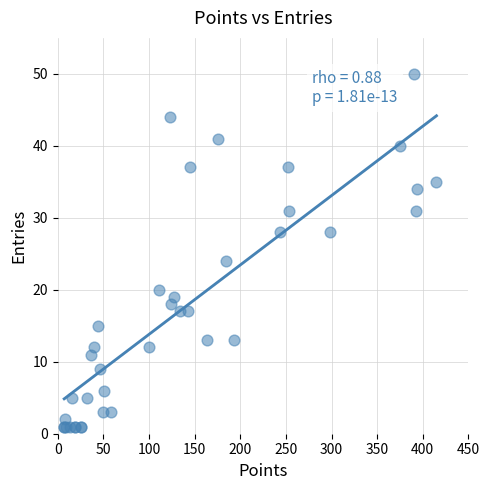

What Y value in the scatter plot is closest to 25?

24